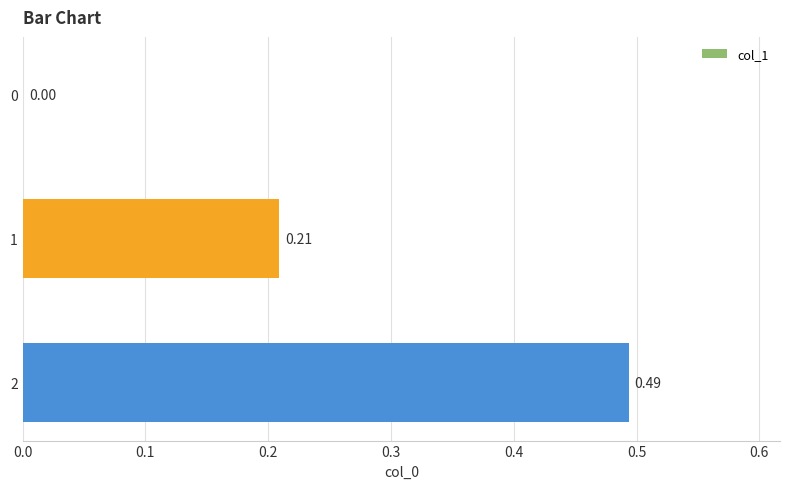

What is the sum of all values?

0.7